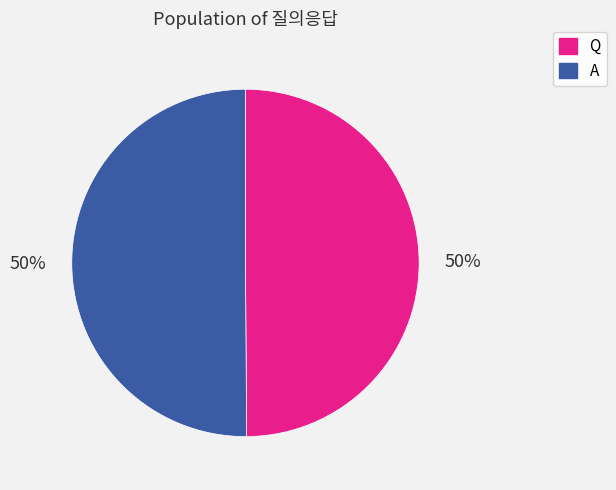

The A slice represents 50% of the pie. True or false?

True